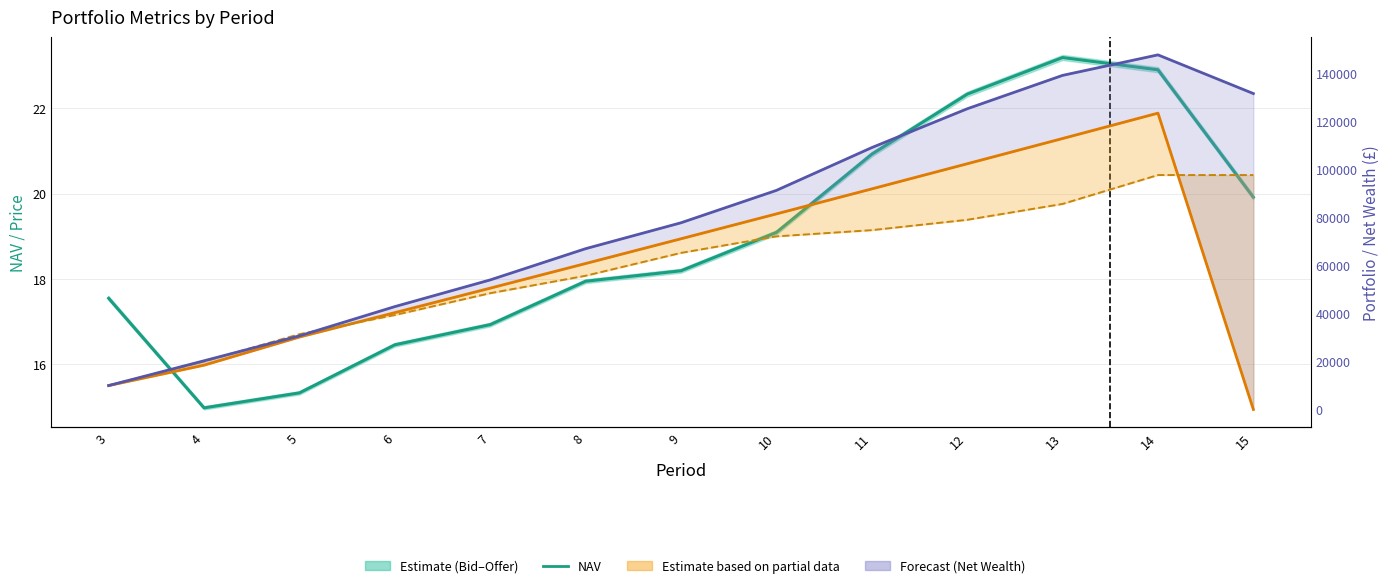

What is the difference between the highest and lowest values at 6?

42800.0